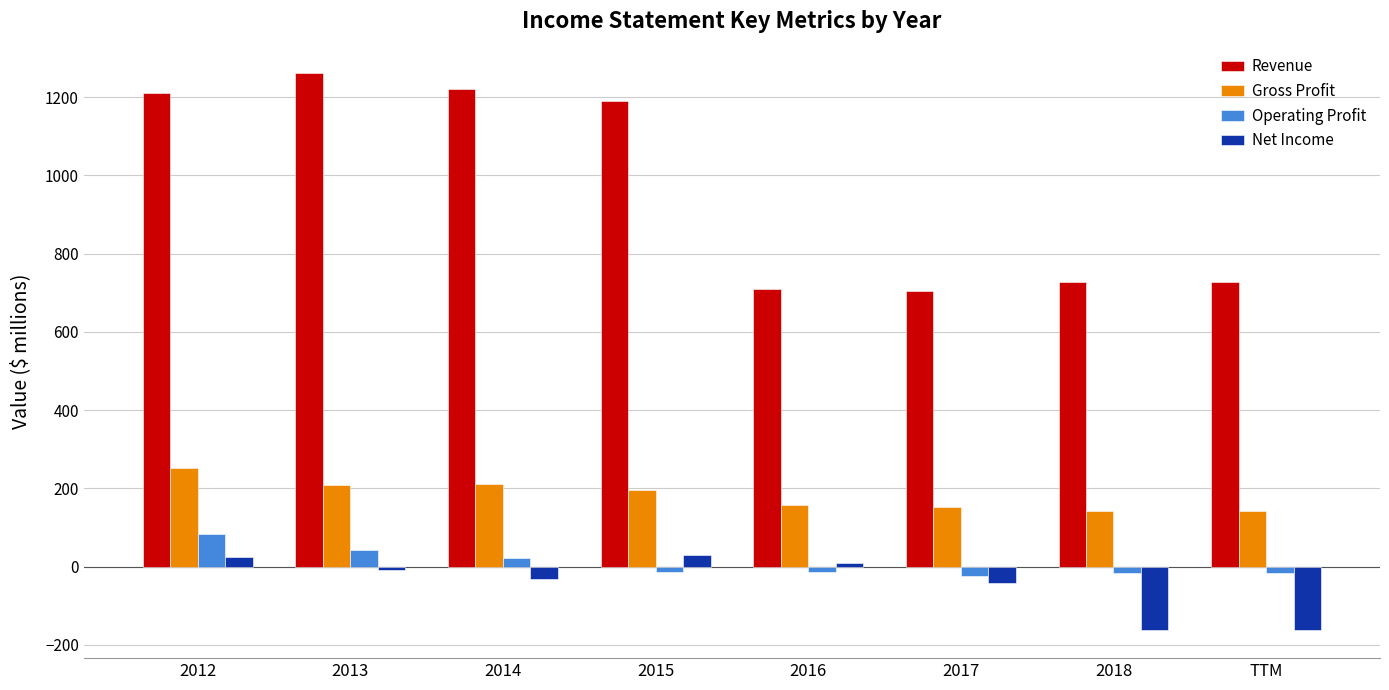

What is the maximum value shown in the chart?

1263